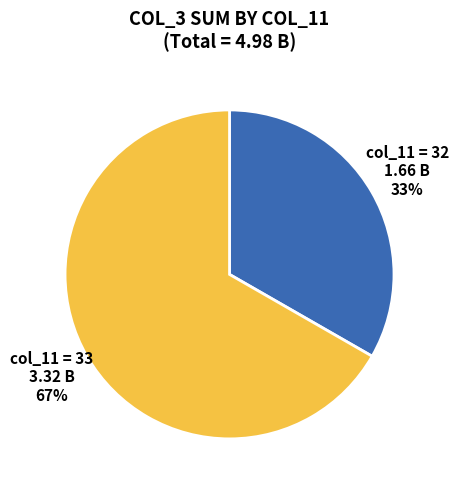

Is there any slice that represents more than half of the pie?

Yes